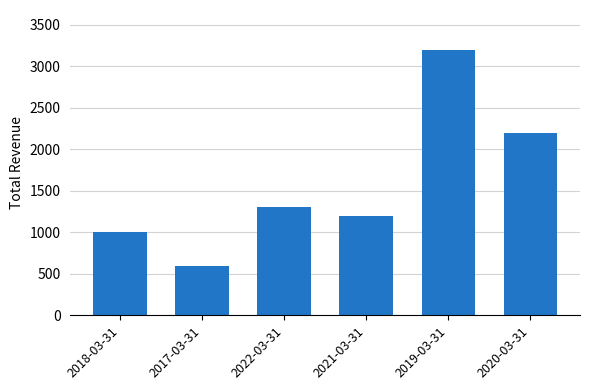

At which category does the chart reach its minimum across all series?

2017-03-31